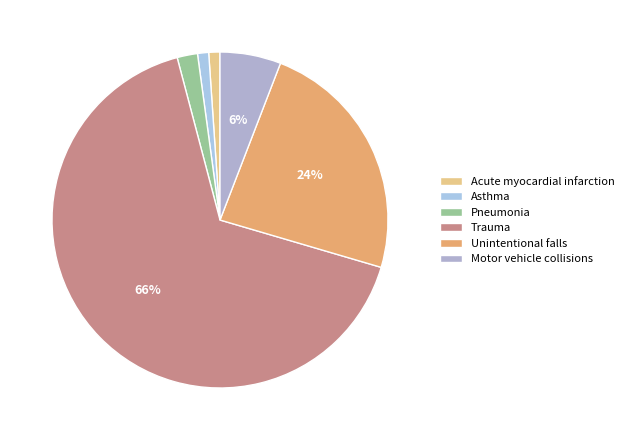

How many segments does this pie chart have?

6